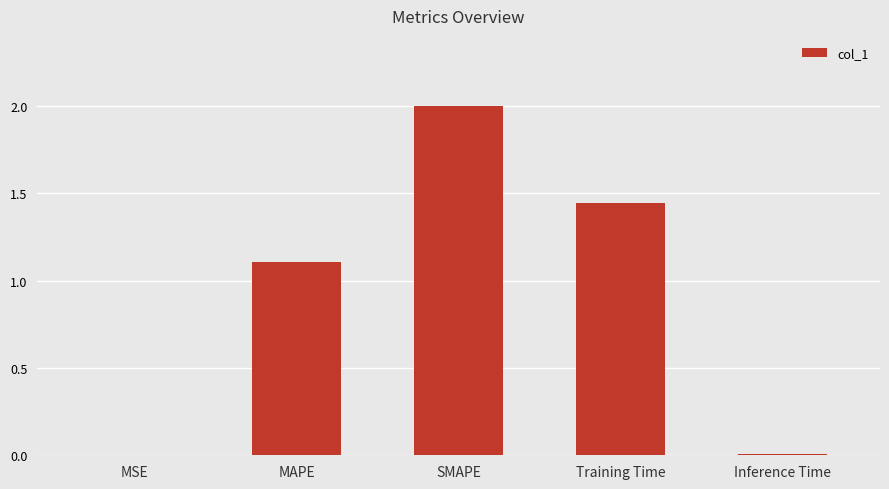

The value at SMAPE is 0.7. True or false?

False